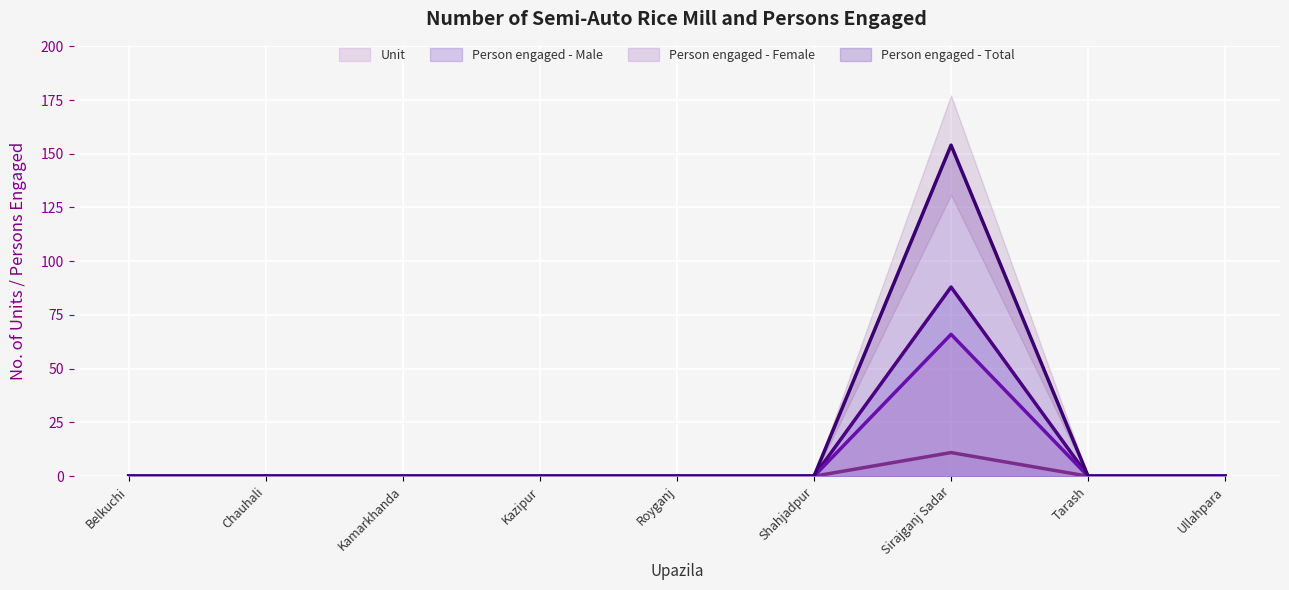

Is it true that Unit equals 0 at Ullahpara?

True